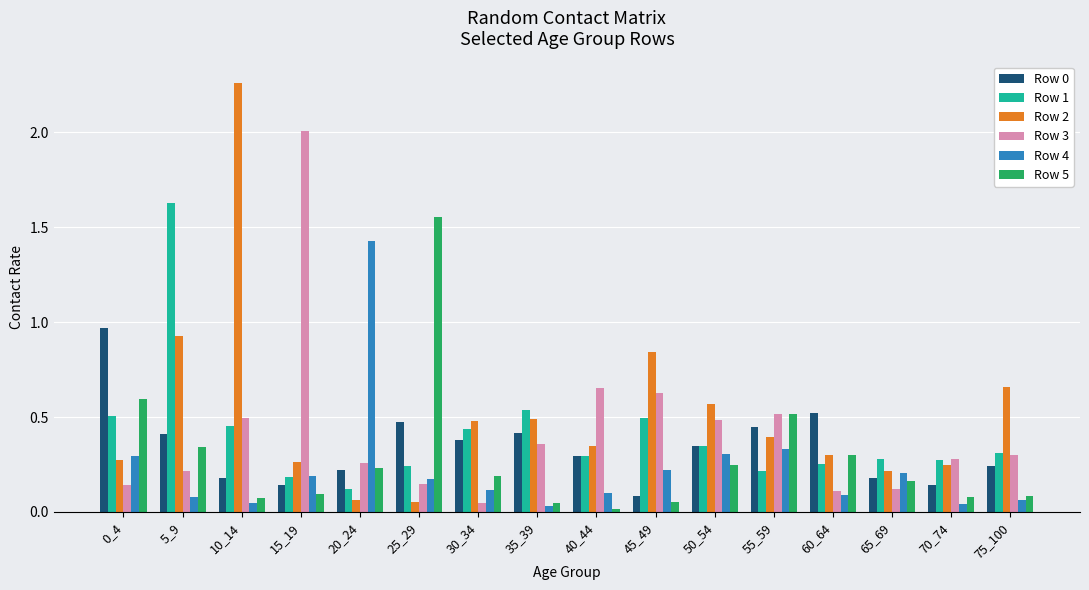

True or false: Row 3 has a value of 1.1 at 45_49.

False